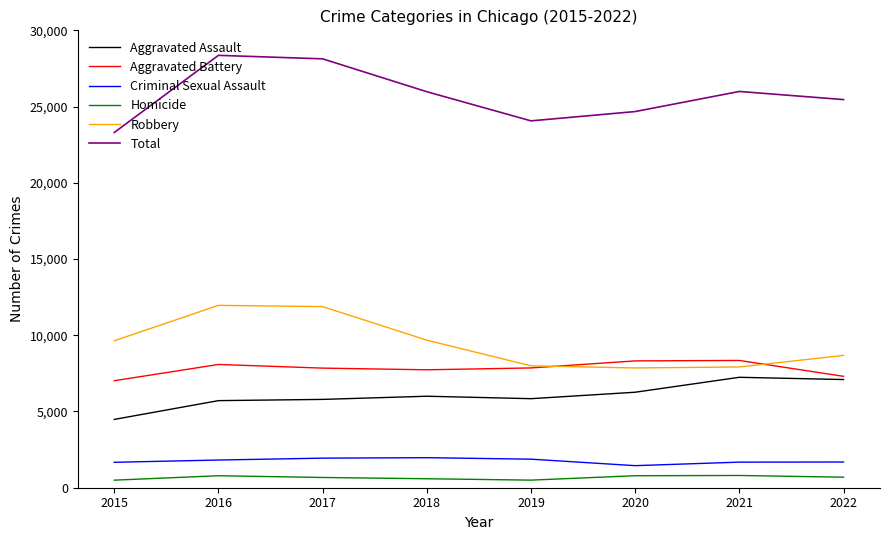

What is the greatest value displayed?

28359